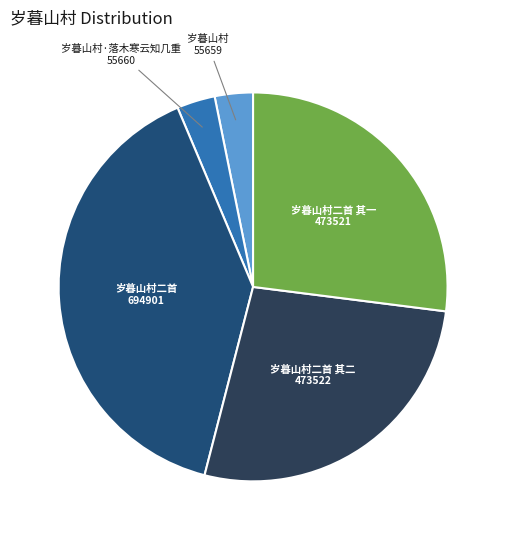

Combined, do 岁暮山村 and 岁暮山村·落木寒云知几重 account for over 50%?

No